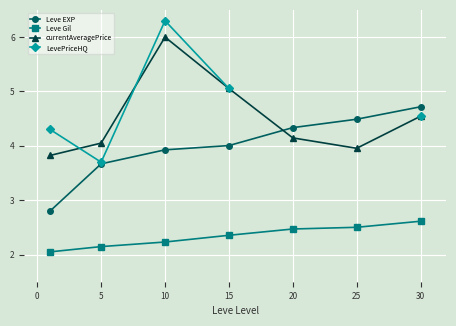

How many lines are shown in the chart?

4